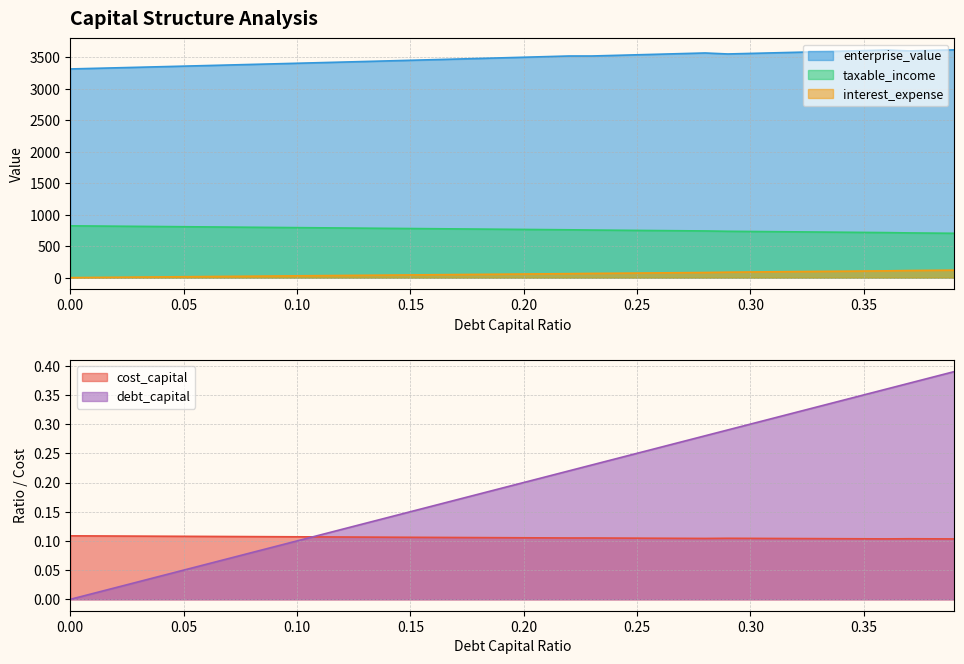

What is the difference between the interest_expense values at 0.22 and 0.21?

2.9